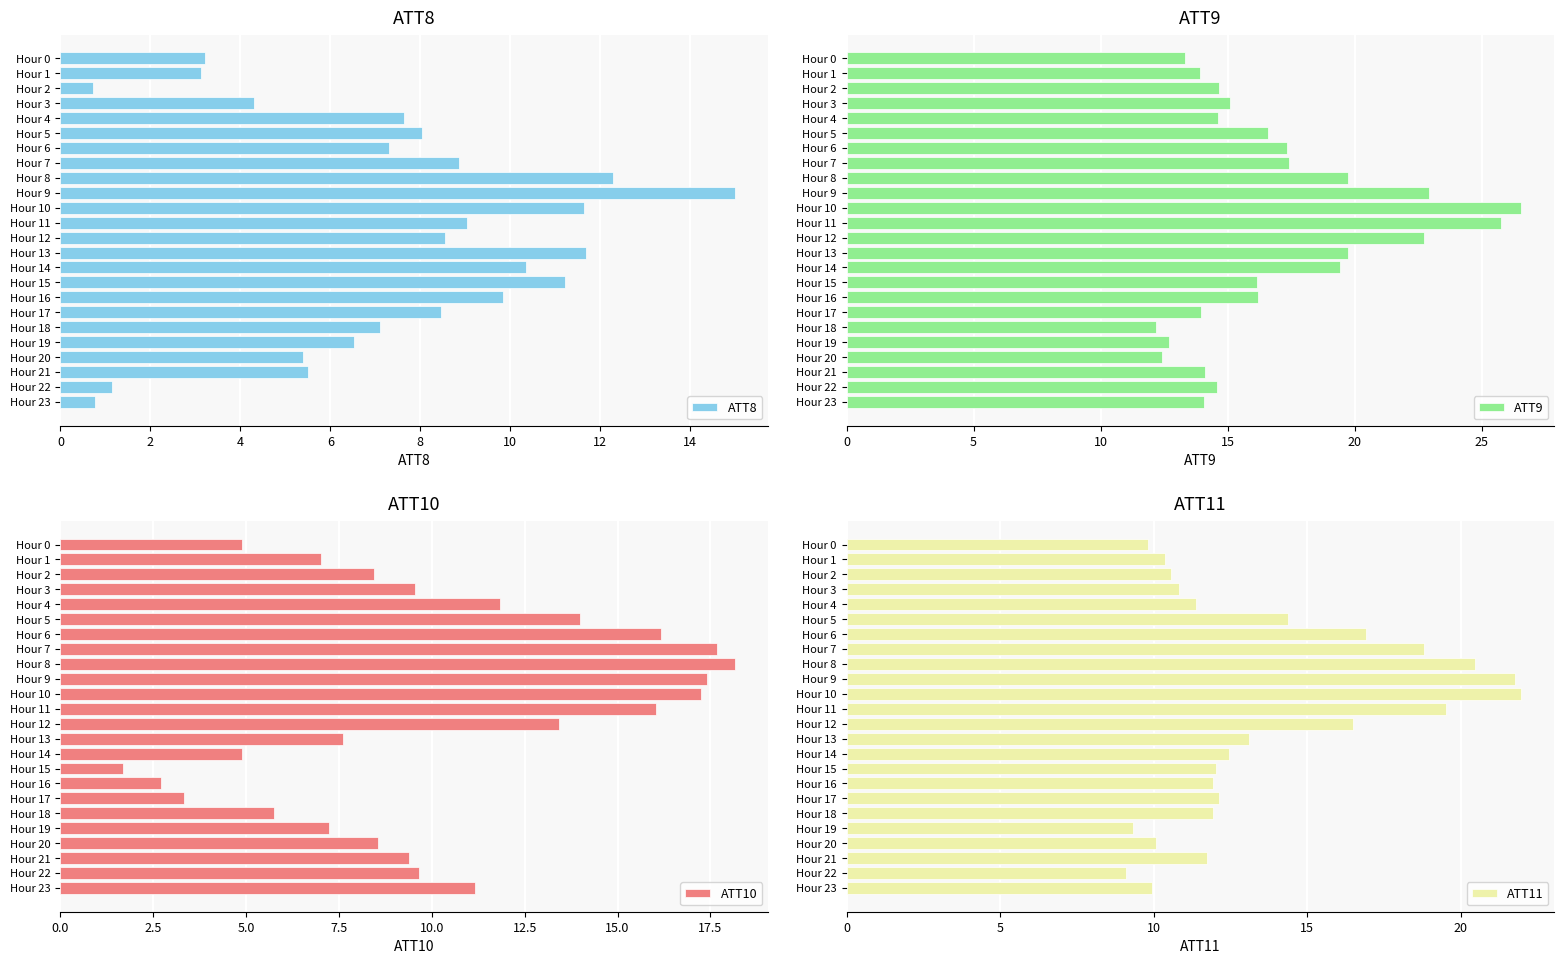

The value of ATT10 at Hour 2 is 8.5. True or false?

True